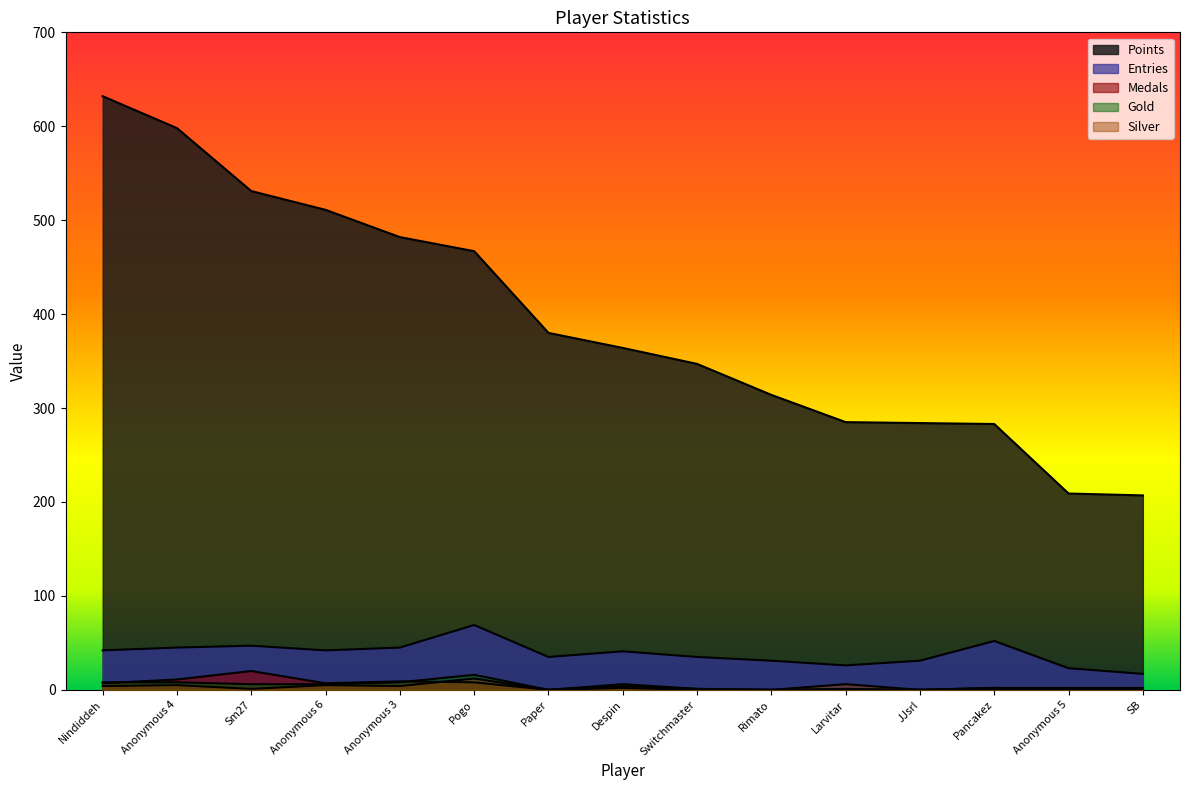

True or false: Silver has a value of 8 at Anonymous 4.

False